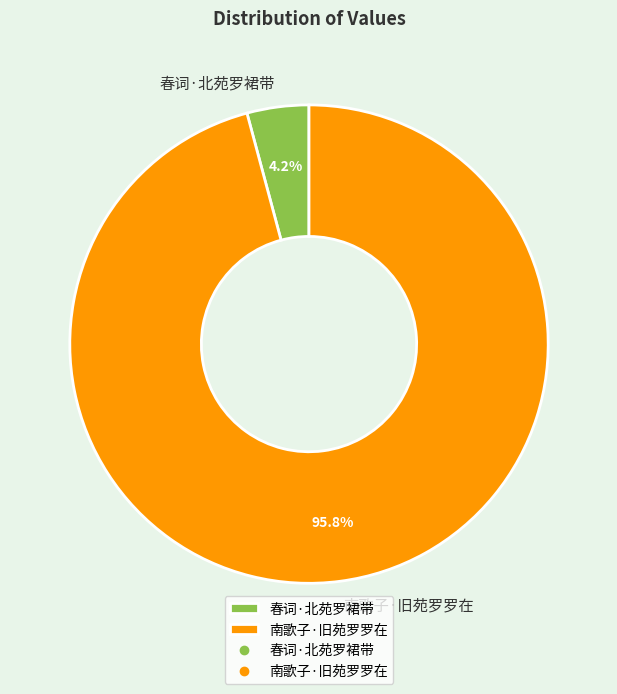

Between 南歌子·旧苑罗罗在 and 春词·北苑罗裙带, which is larger?

南歌子·旧苑罗罗在